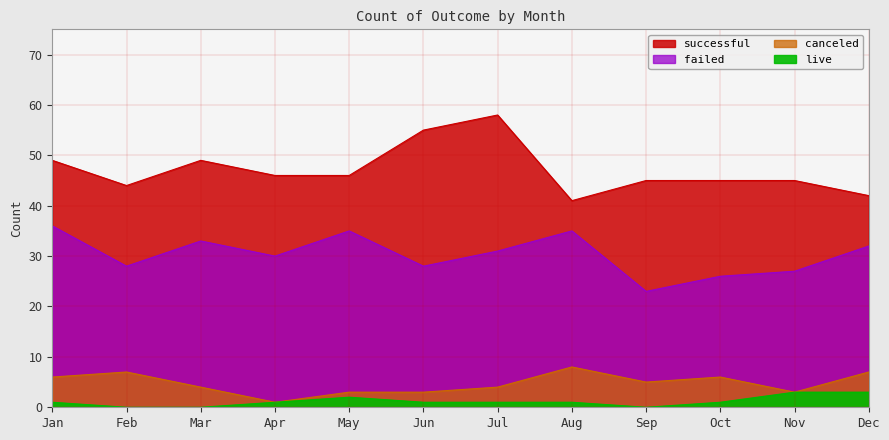

What are all the series names shown in the legend?

successful, failed, canceled, live